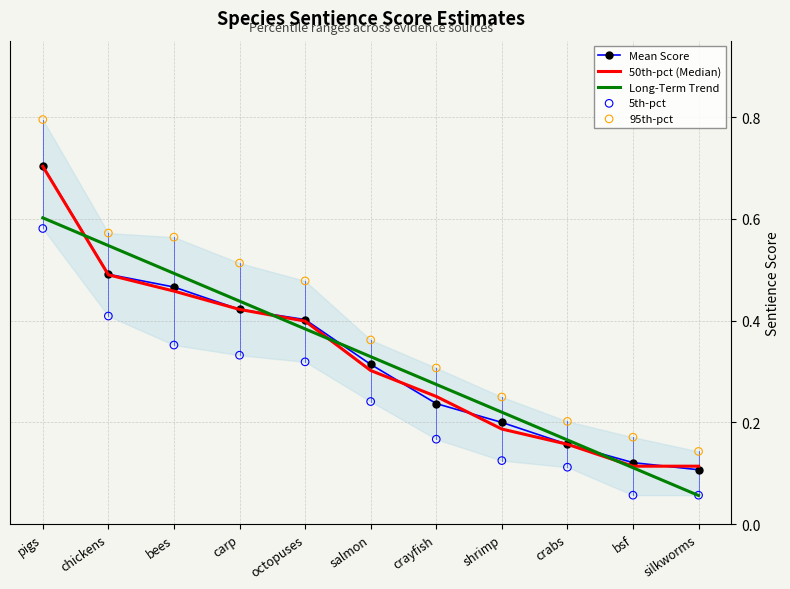

What are all the series names shown in the legend?

Mean Score, 50th-pct (Median), Long-Term Trend, 5th-pct, 95th-pct